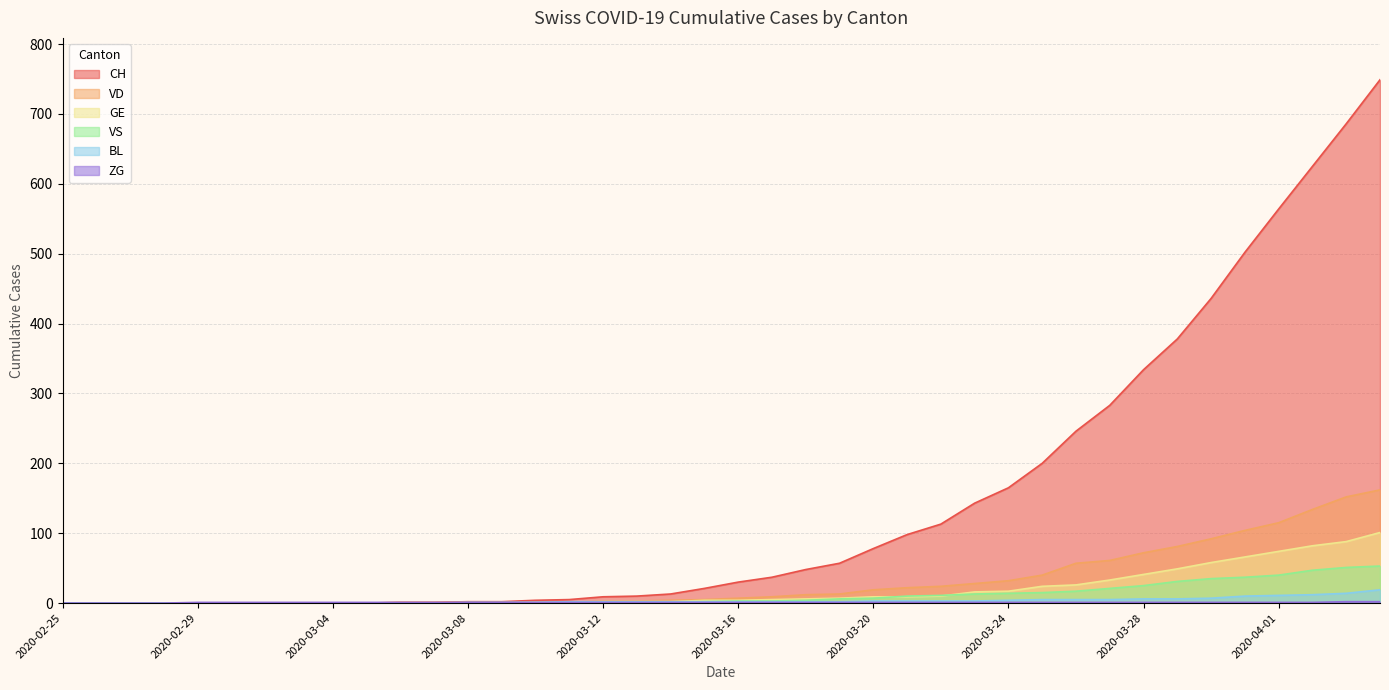

Reading right to left, transcribe all the data shown in this chart.

CH: 749	686	625	564	502	436	378	334	283	246	200	165	143	113	98	78	57	48	37	30	21	13	10	9	5	4	2	2	1	1	0	0	0	0	0	0	0	0	0	0
GE: 101	88	82	74	66	58	49	41	33	26	24	17	16	10	9	9	7	6	5	4	4	2	2	2	1	1	0	0	0	0	0	0	0	0	0	0	0	0	0	0
VD: 162	152	134	115	104	92	81	72	61	57	40	32	28	24	22	19	13	12	9	7	5	4	3	3	1	1	1	1	1	1	0	0	0	0	0	0	0	0	0	0
VS: 53	51	47	40	37	35	31	25	21	17	15	14	13	11	10	7	6	4	3	3	2	1	1	0	0	0	0	0	0	0	0	0	0	0	0	0	0	0	0	0
ZG: 2	2	1	1	1	1	1	1	1	1	1	1	1	1	1	1	1	1	1	1	1	1	1	1	1	1	1	1	1	1	1	1	1	1	1	1	0	0	0	0
BL: 19	14	12	11	10	7	6	6	5	5	5	4	3	3	3	3	2	2	2	2	2	2	2	2	2	1	1	1	0	0	0	0	0	0	0	0	0	0	0	0